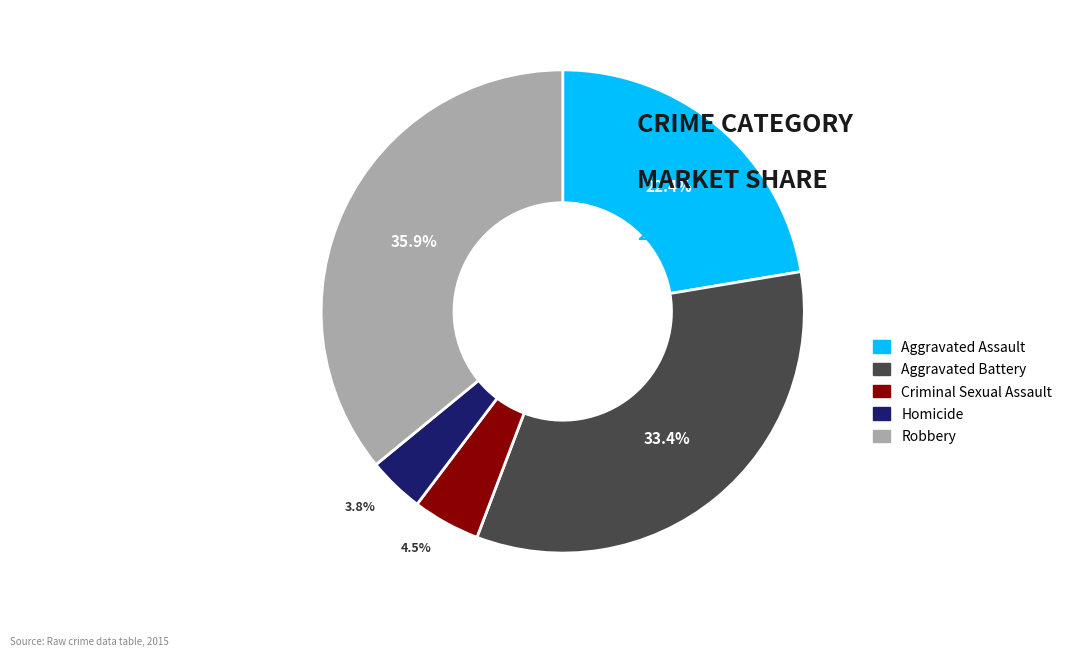

Is there a majority slice in this chart?

No